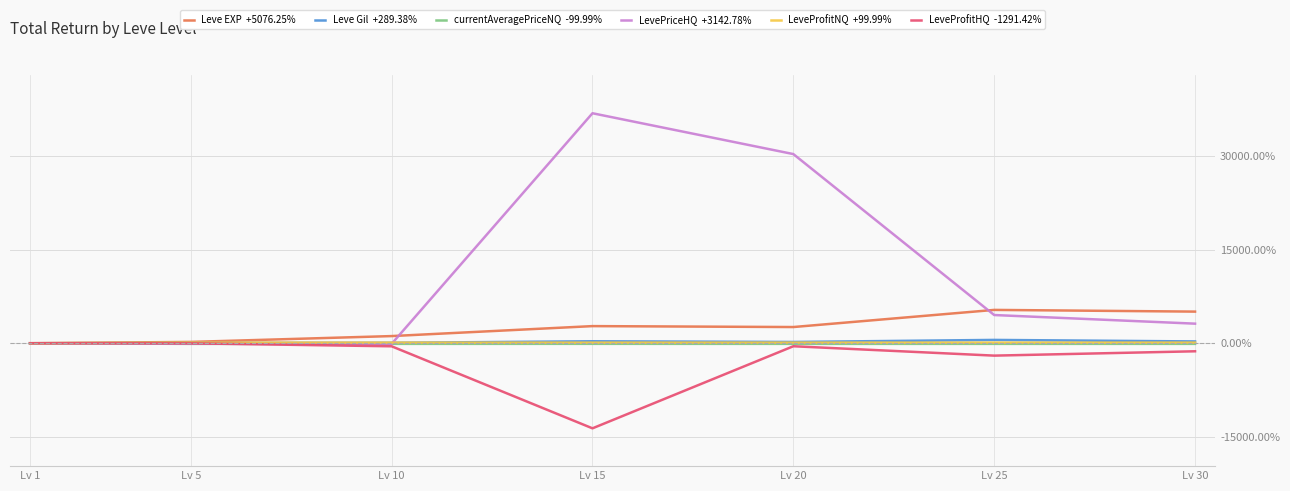

What is the greatest value displayed?

36915.7